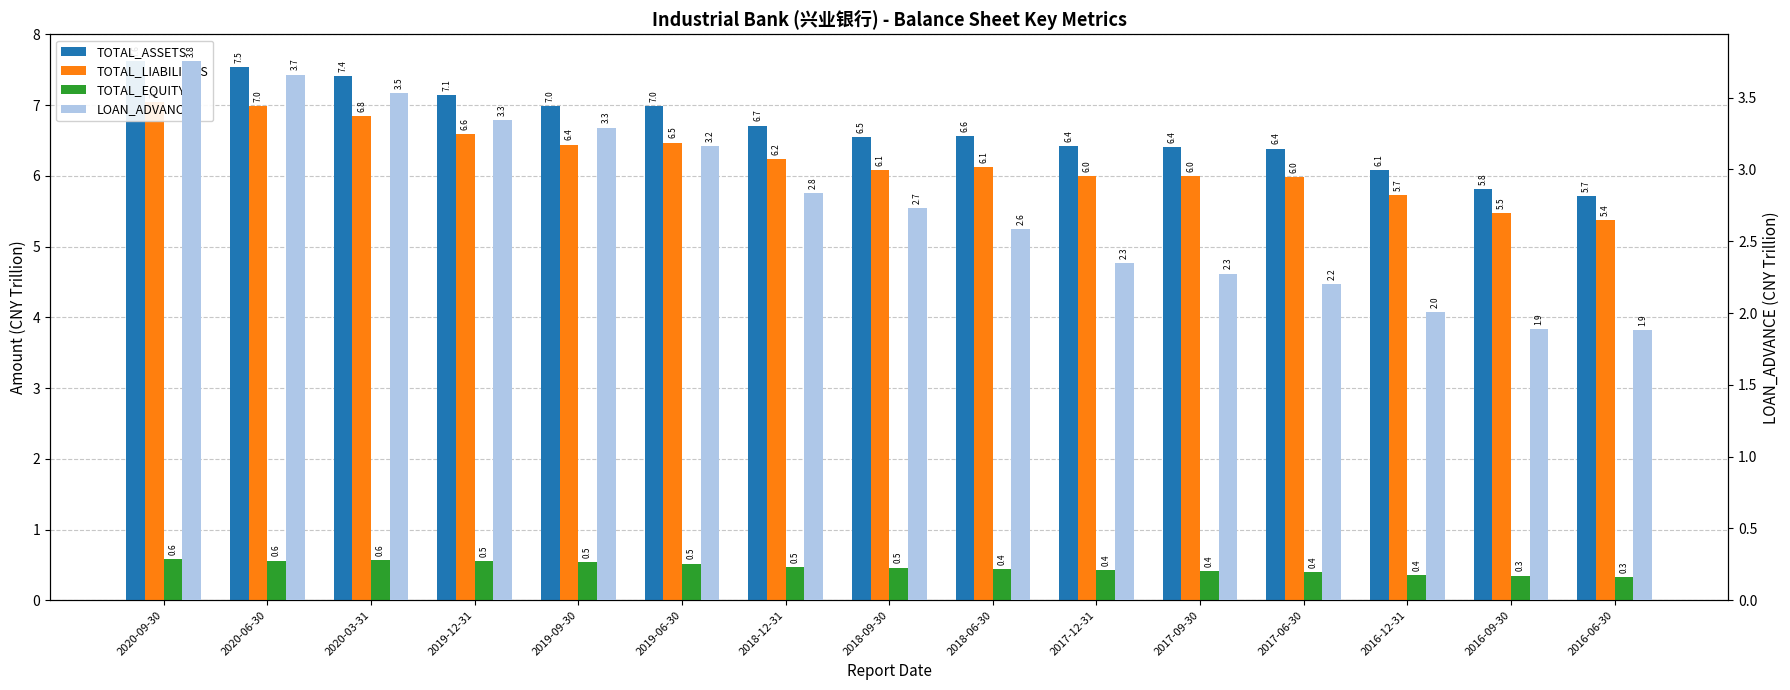

What is the sum of the TOTAL_LIABILITIES values at 2017-12-31 and 2020-03-31?

12.8